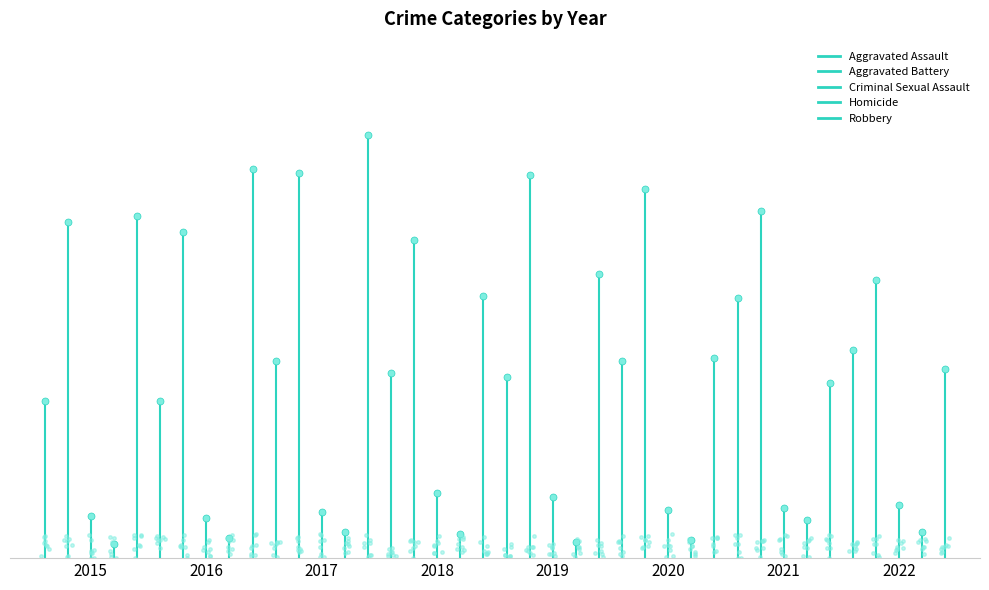

What is the difference between the Aggravated Assault values at 2020 and 2016?

20